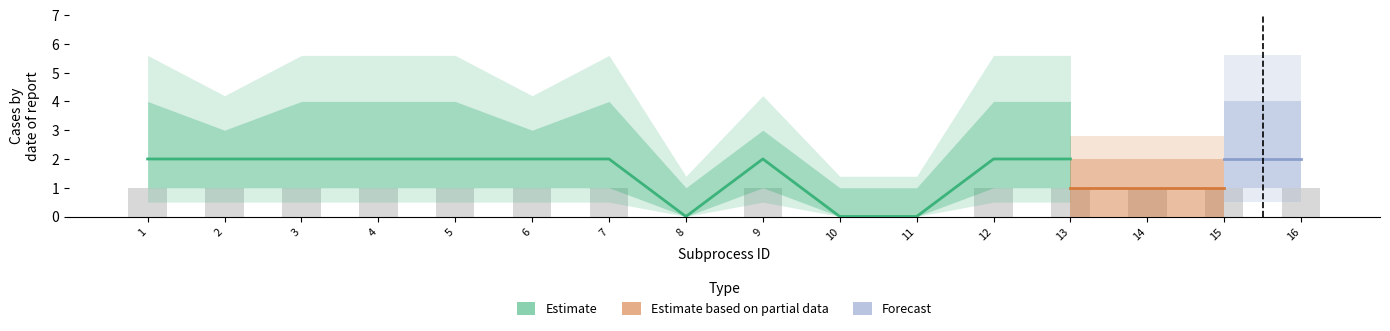

What is the spread (max minus min) of values at 11?

1